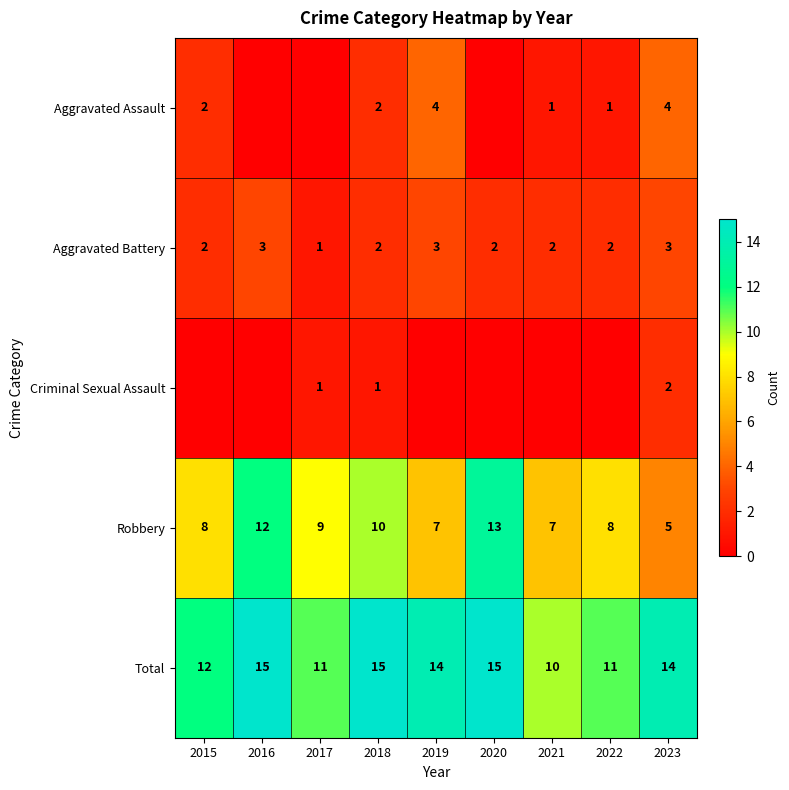

How many series are shown in this chart?

5